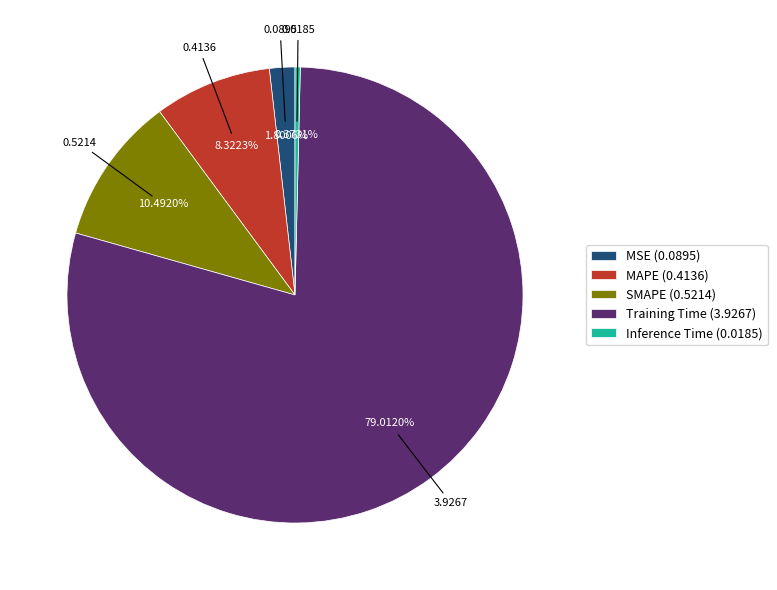

How many slices are in this pie chart?

5